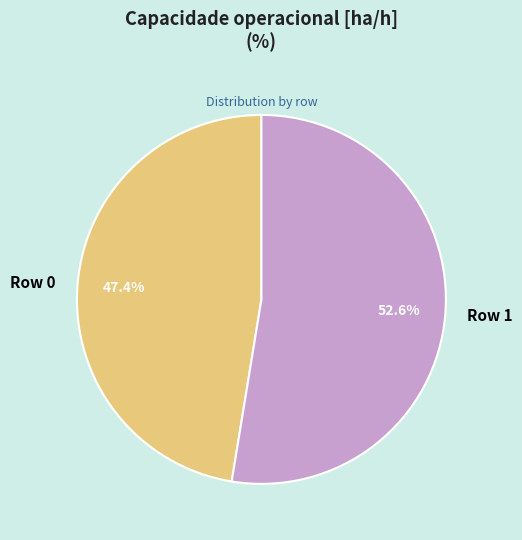

The Row 0 slice represents 40% of the pie. True or false?

False